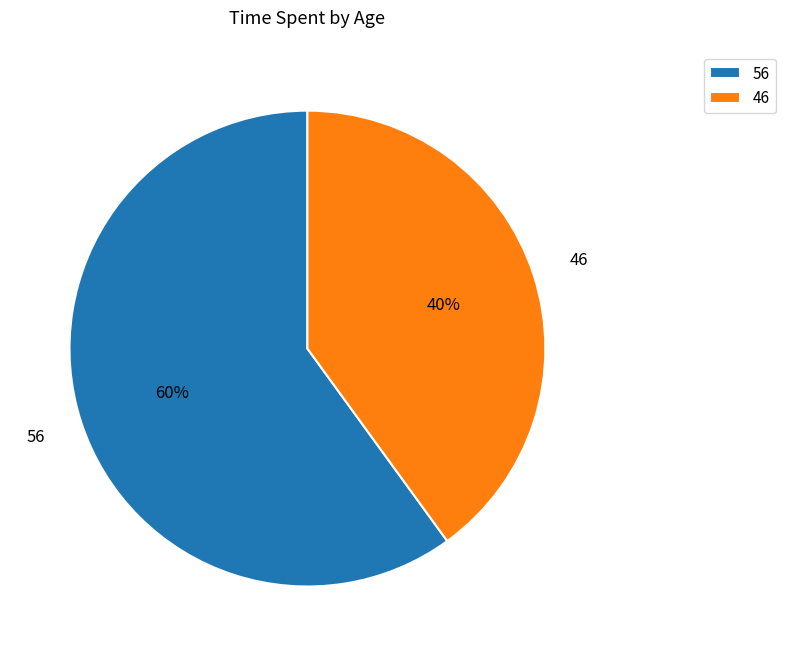

To the nearest percent, what percentage of the pie is 56?

60%